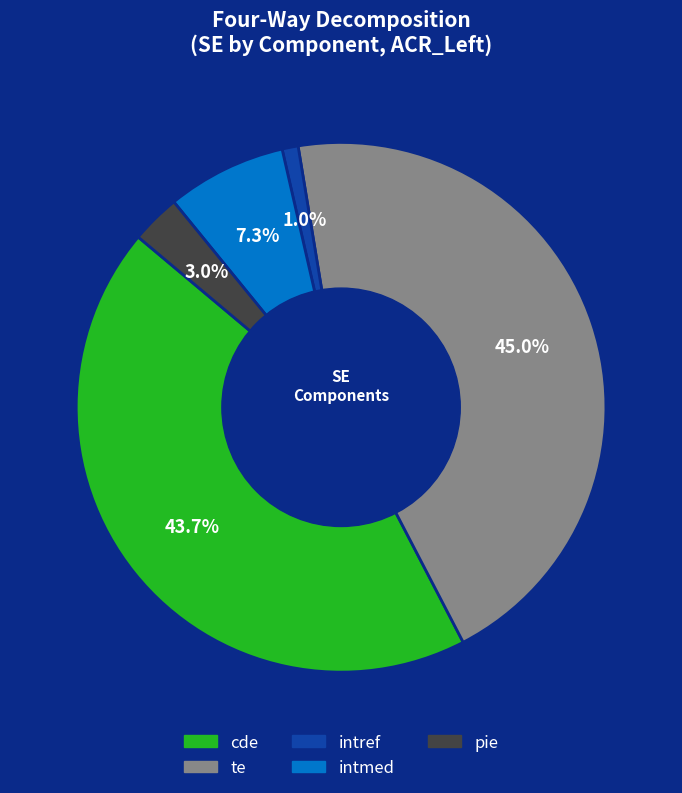

What percentage is the intref slice, to the nearest percent?

1%